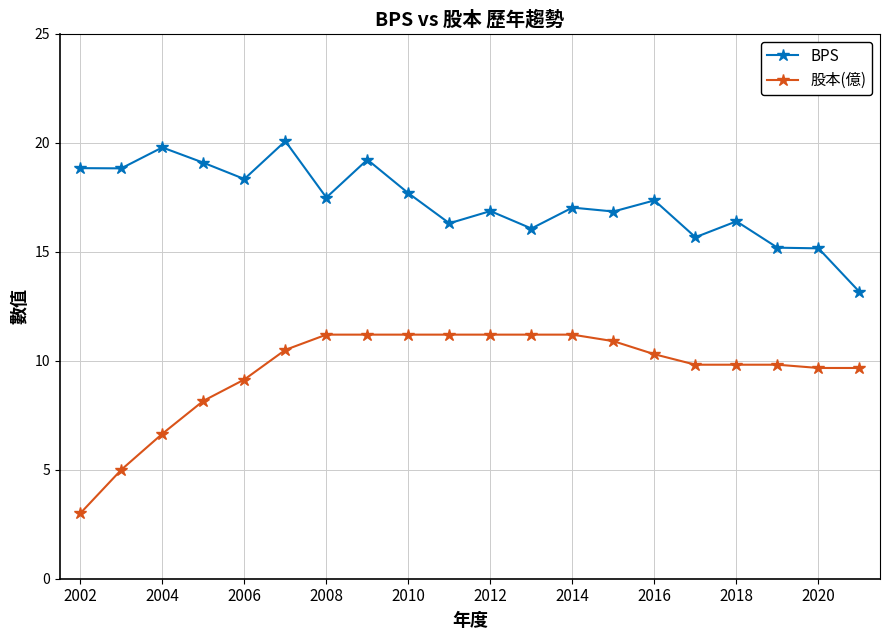

True or false: BPS and 股本(億) cross at least once.

False